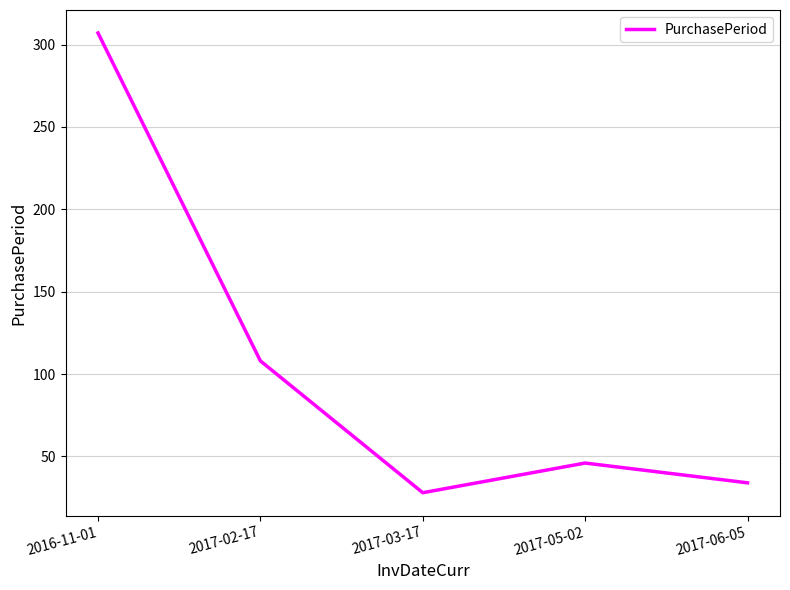

Where is the first local minimum?

2017-03-17